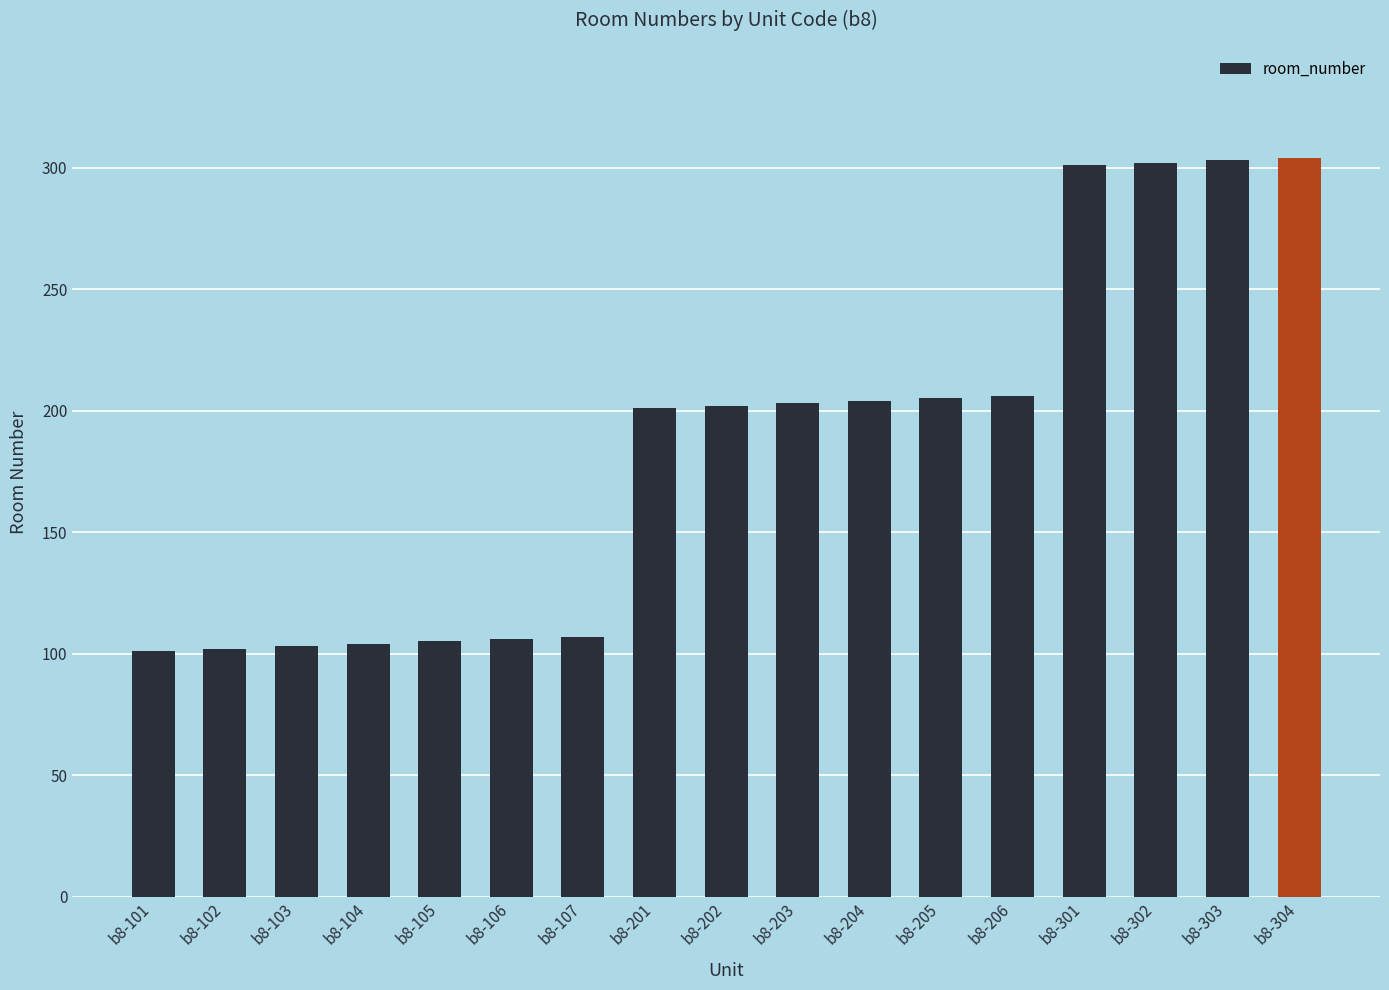

What is the smallest value displayed?

101